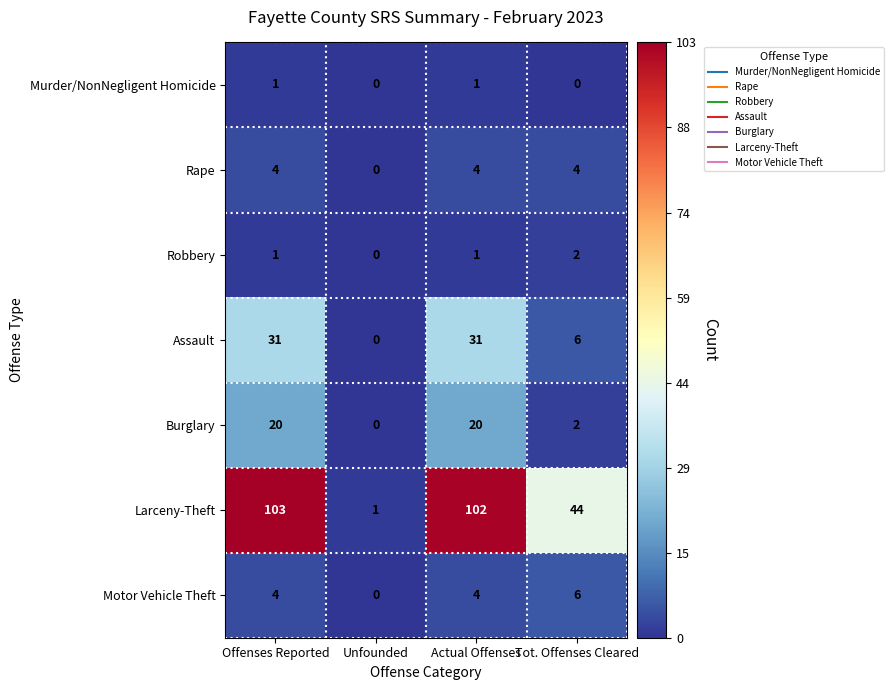

What is the total value across all series at Offenses Reported?

164